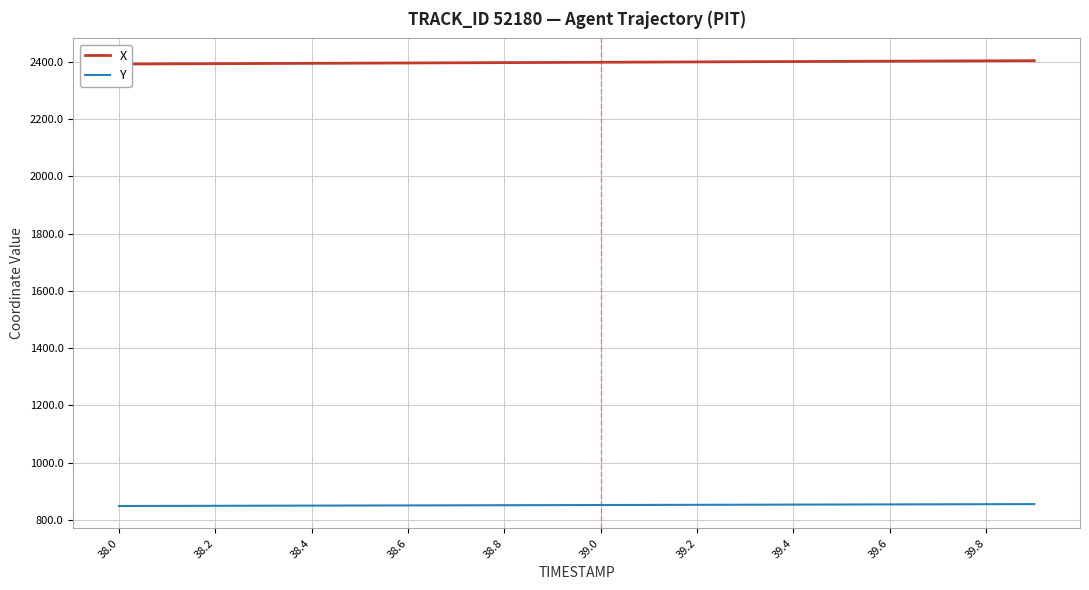

The Y series shows 850.6 at 38.6. True or false?

True